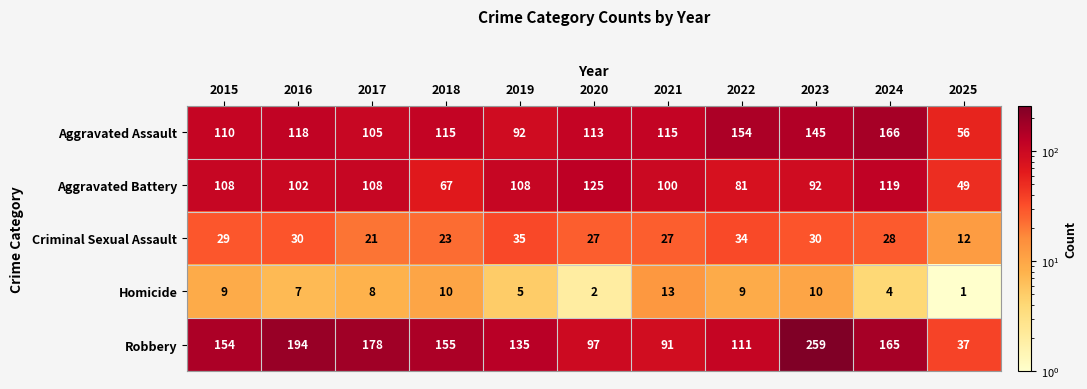

The Aggravated Assault series shows 48 at 2017. True or false?

False